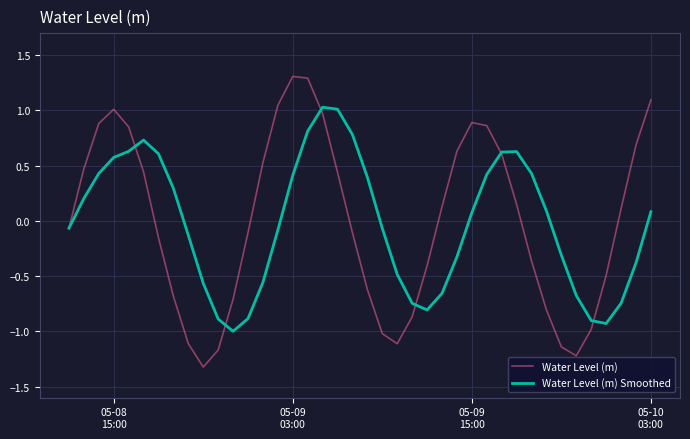

Which series has the largest range (max minus min)?

Water Level (m)